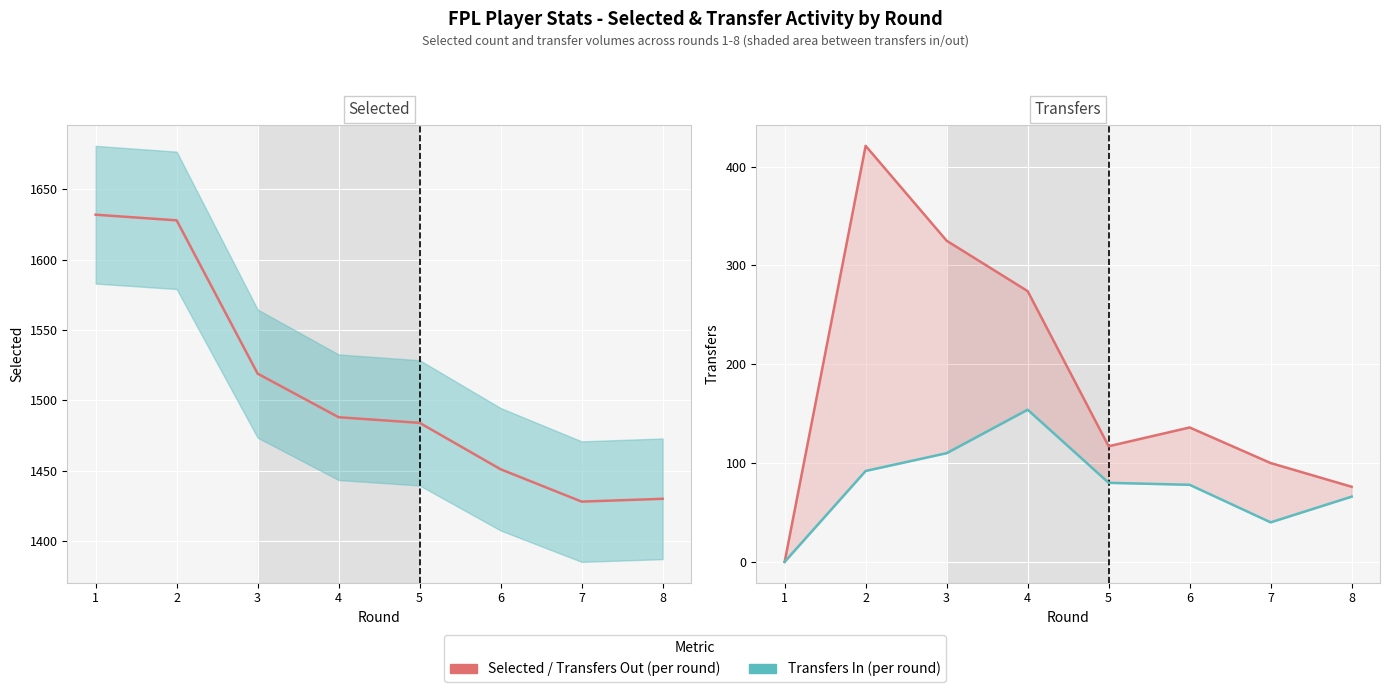

True or false: Transfers Out and Selected cross at least once.

False